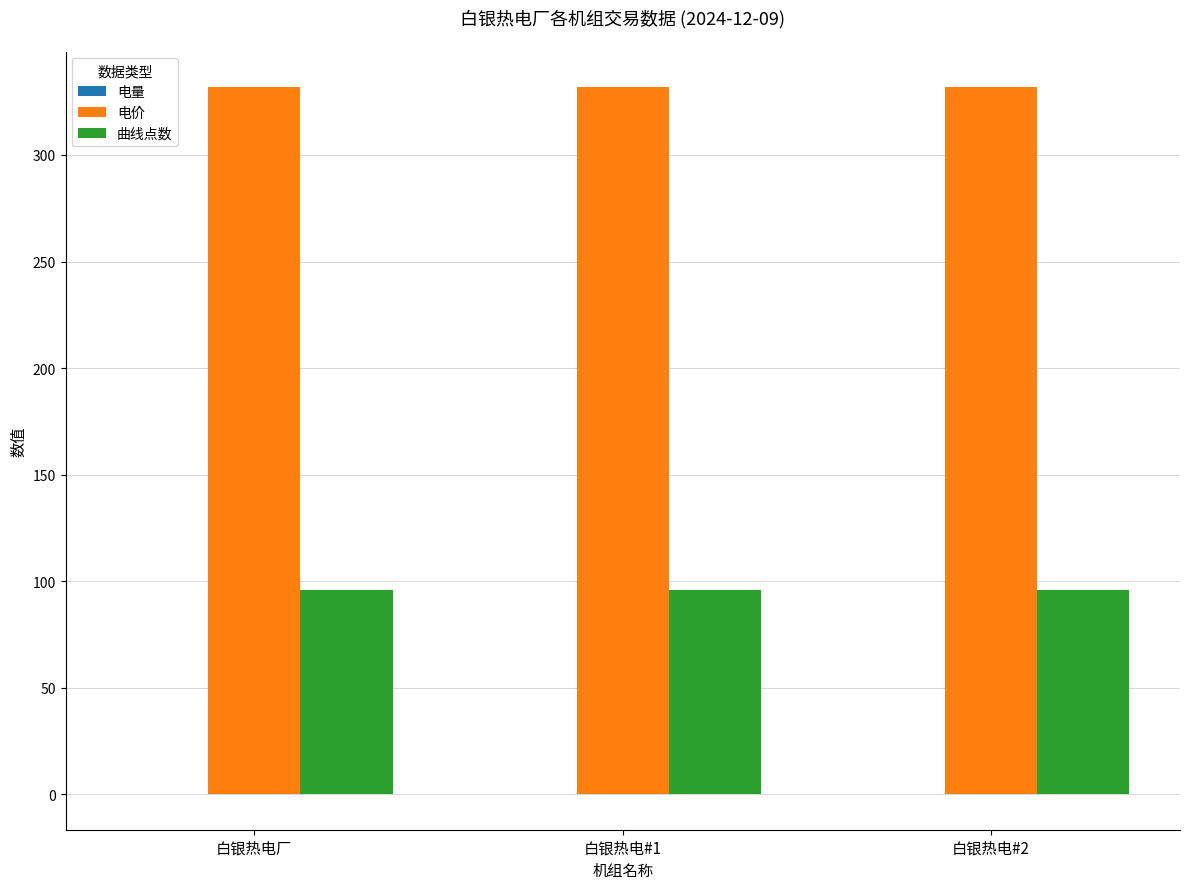

The value of 电价 at 白银热电#2 is 331.9. True or false?

True